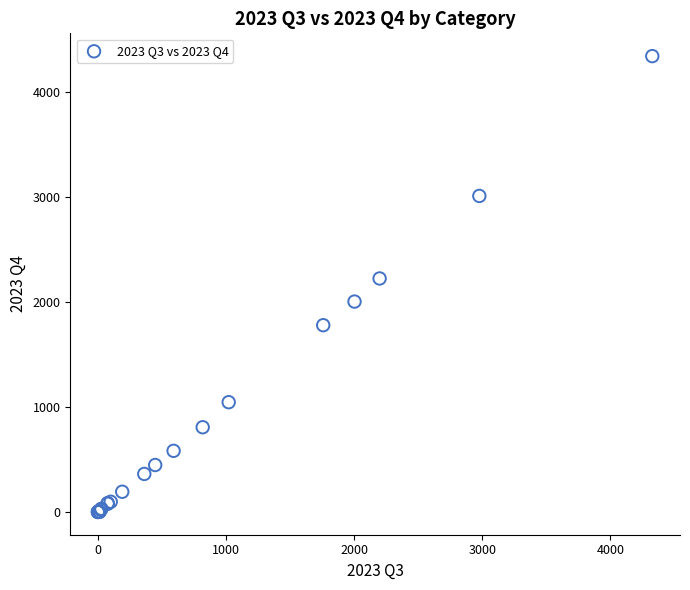

What Y value in the scatter plot is closest to 2170?

2223.2